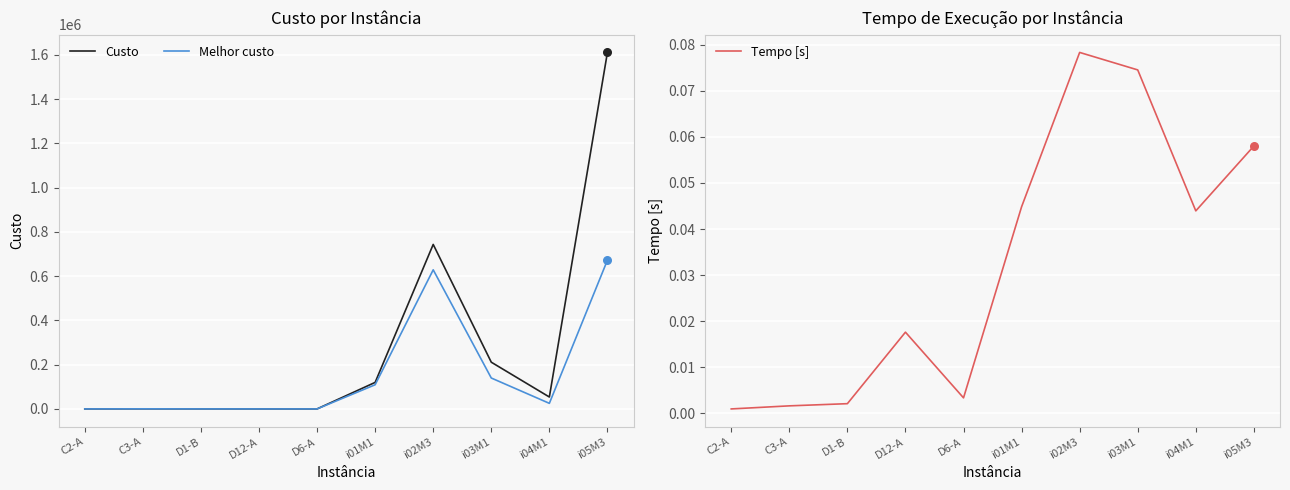

At how many categories does at least one series exceed 116675?

4